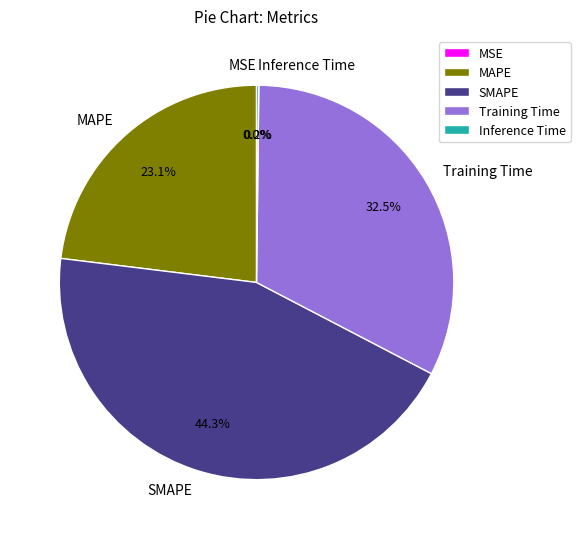

Which category has the biggest portion of the pie?

SMAPE